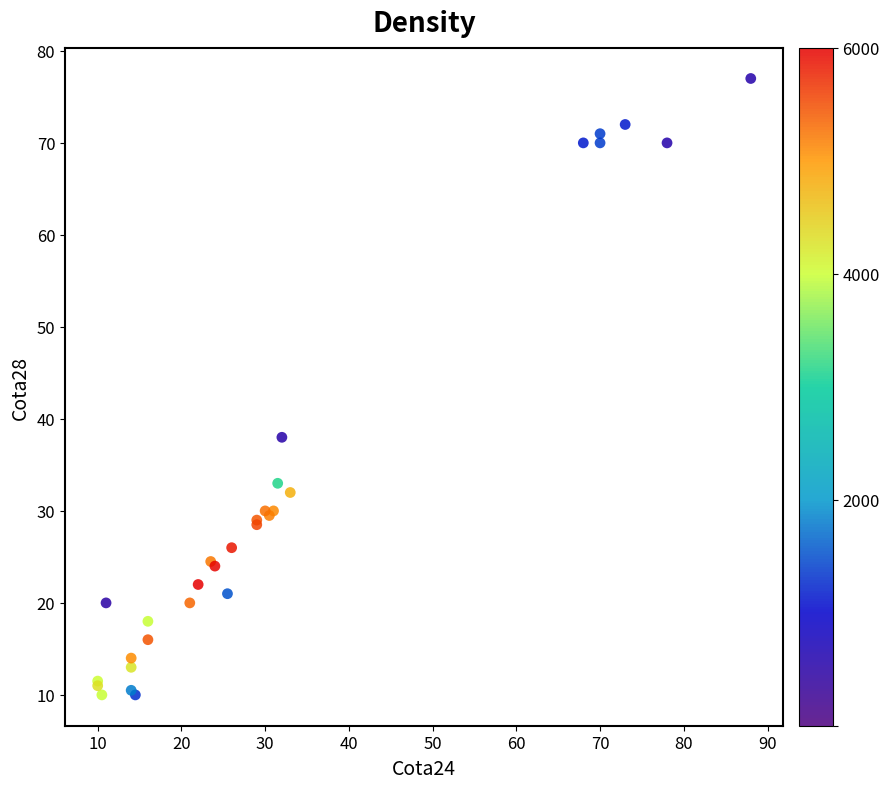

What Y value in the scatter plot is closest to 43?

38.0